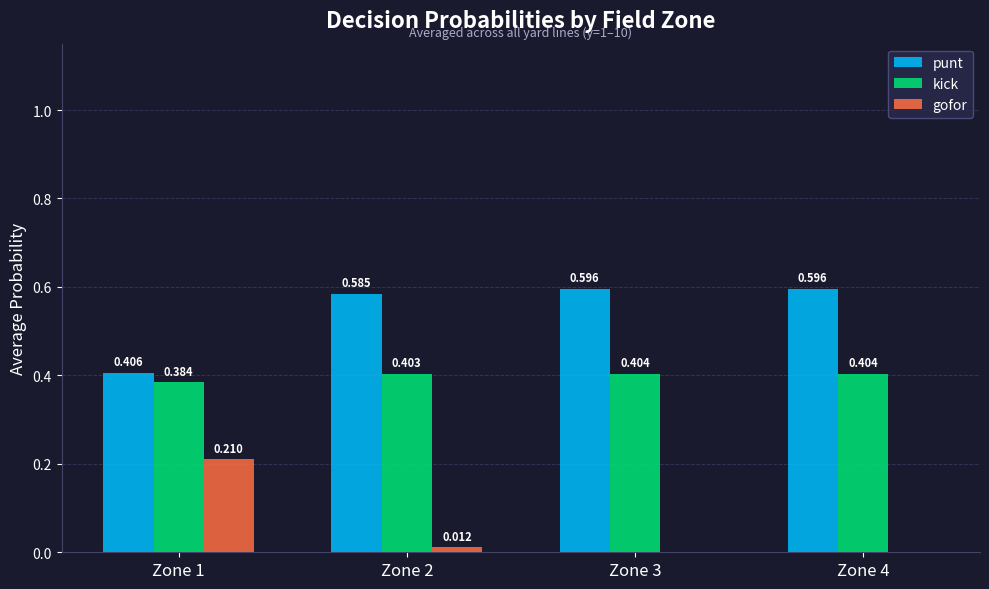

The value of gofor at Zone 3 is 0.1. True or false?

False